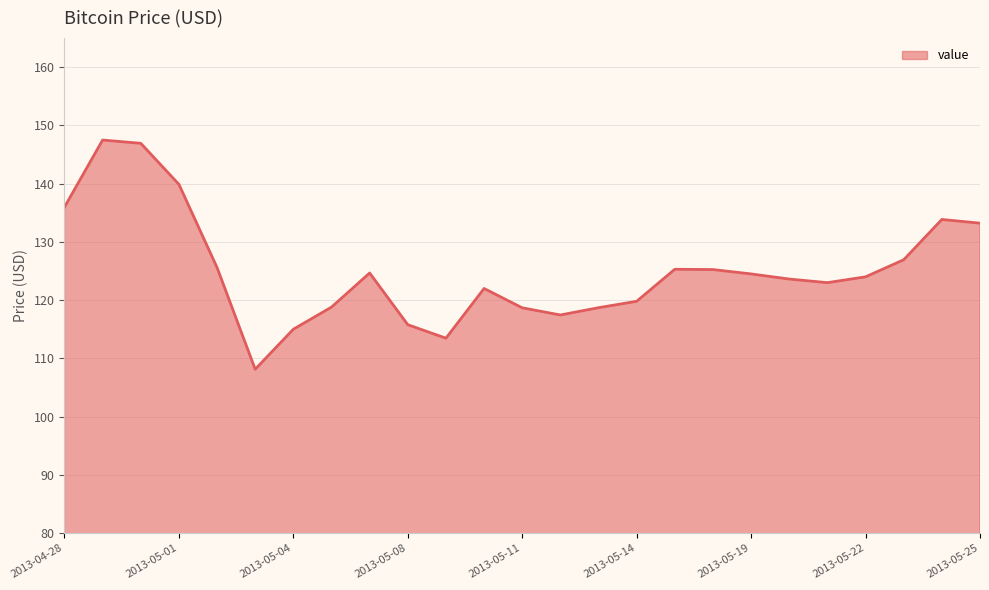

What is the difference between the maximum and minimum values?

39.4